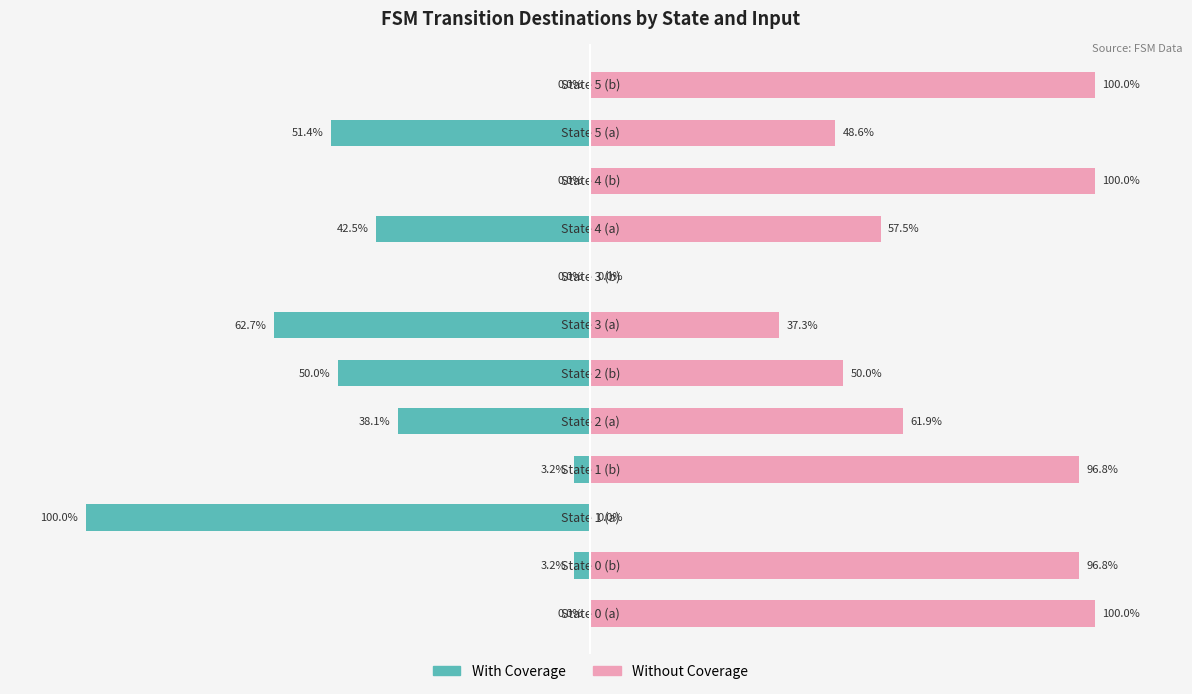

List the series in order of their overall mean, lowest first.

With Coverage, Without Coverage